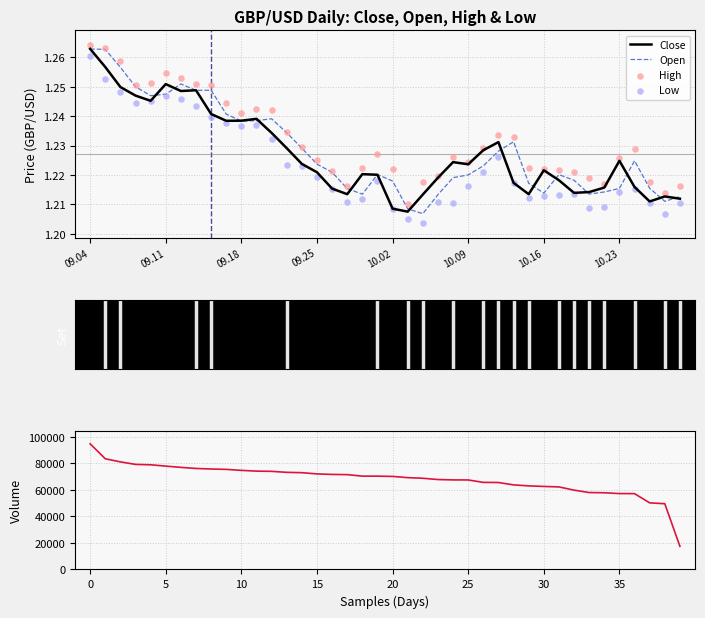

The Open series shows 2.1 at 09.18. True or false?

False